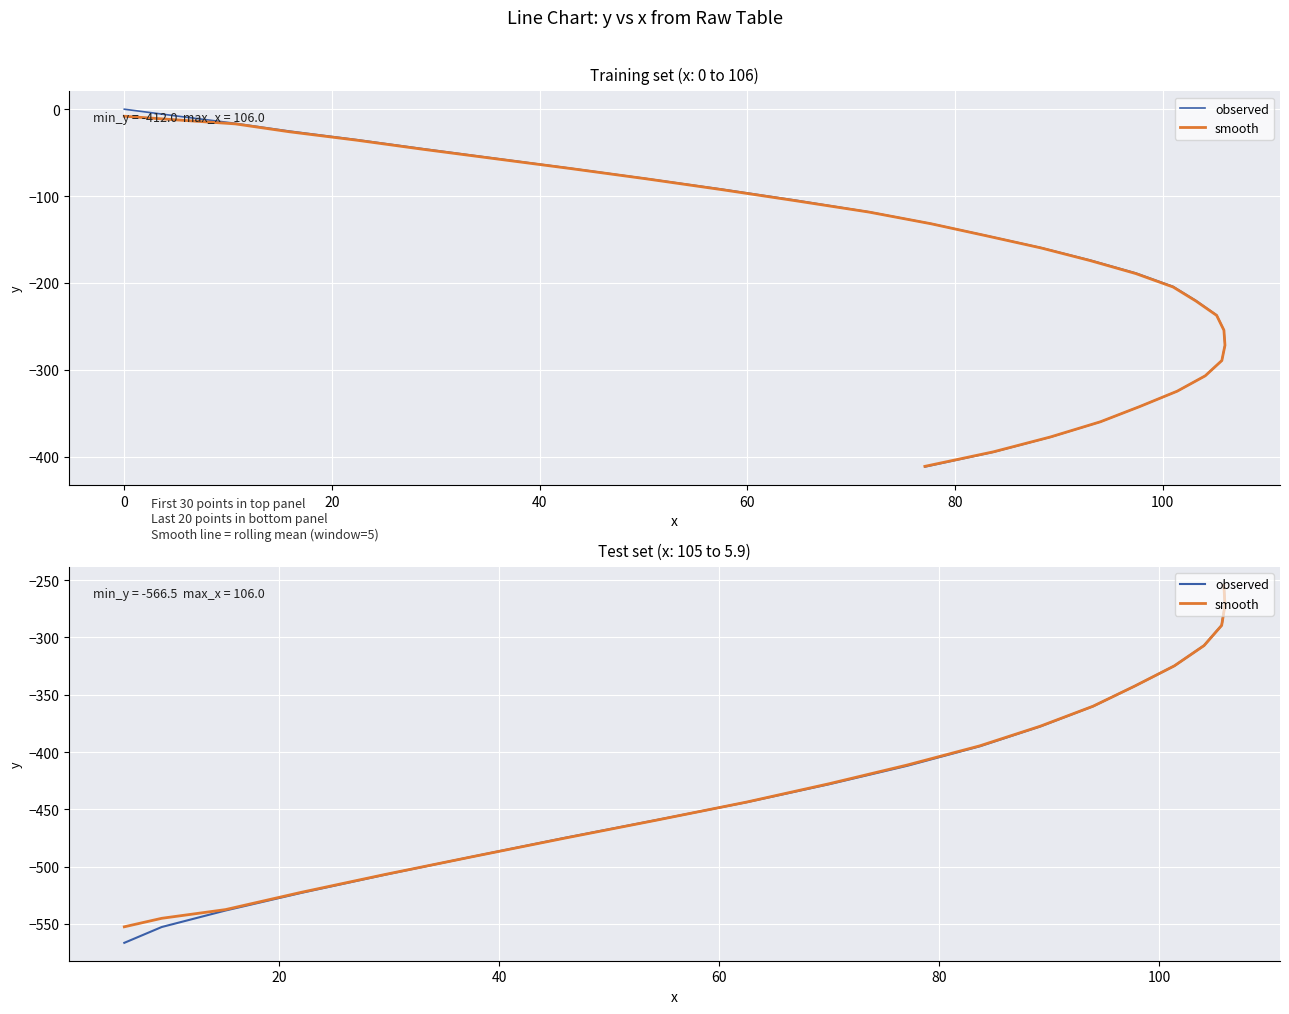

What is the smallest value displayed?

-566.5